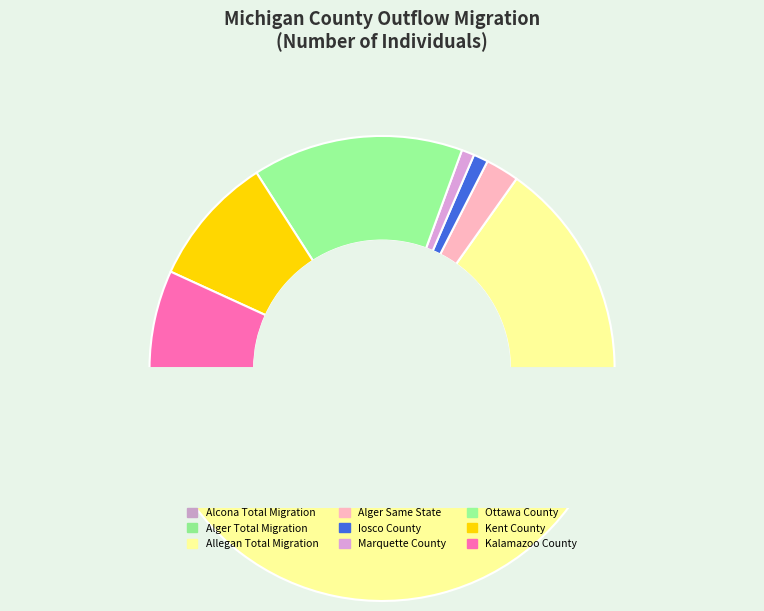

To the nearest percent, what percentage of the pie is Alcona County
Total Migration?

4%